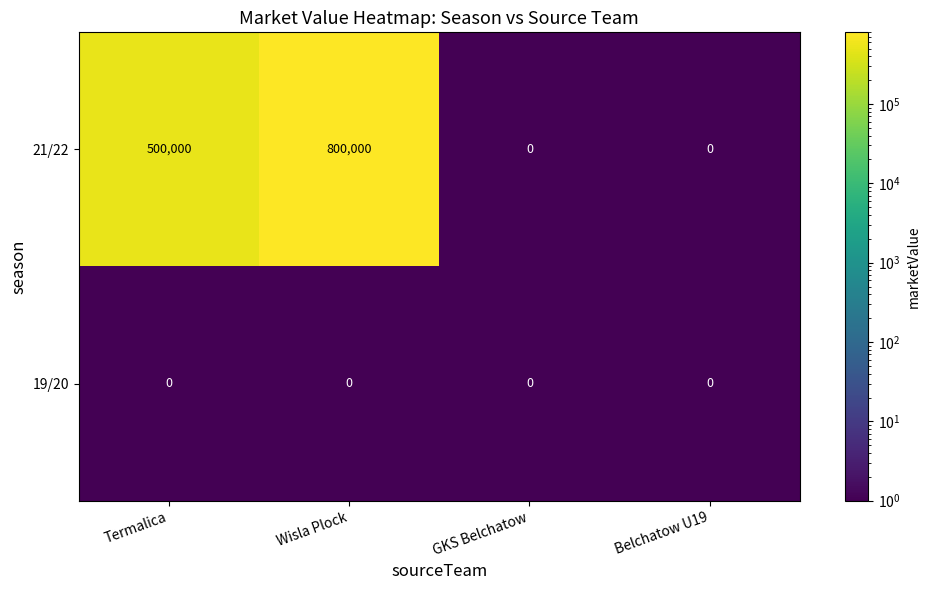

List the series in order of their overall mean, highest first.

21/22, 19/20